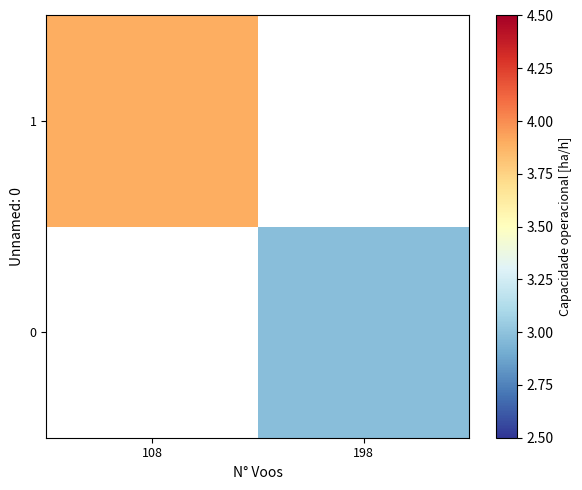

Which category has the lowest value in the 1 series?

108